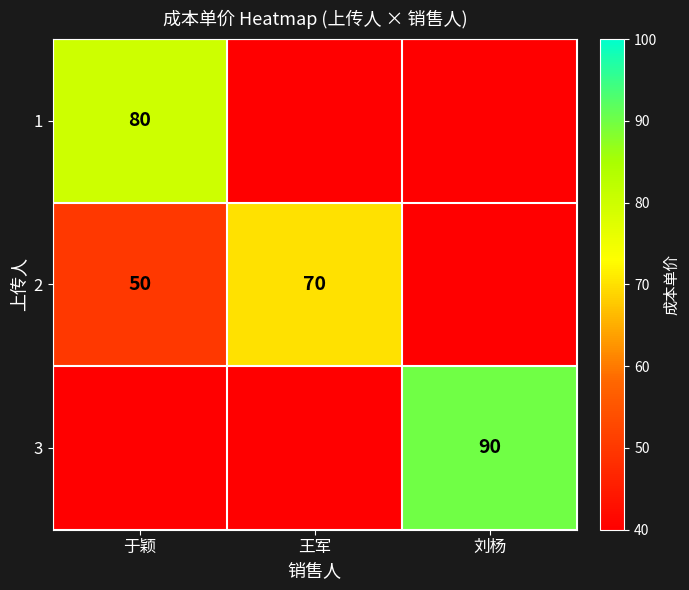

The value of 2 at 王军 is 21. True or false?

False